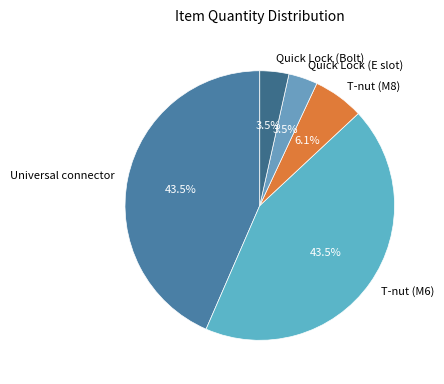

To the nearest percent, what is the difference between the Quick Lock (Bolt) and T-nut (M8) slice percentages?

3%